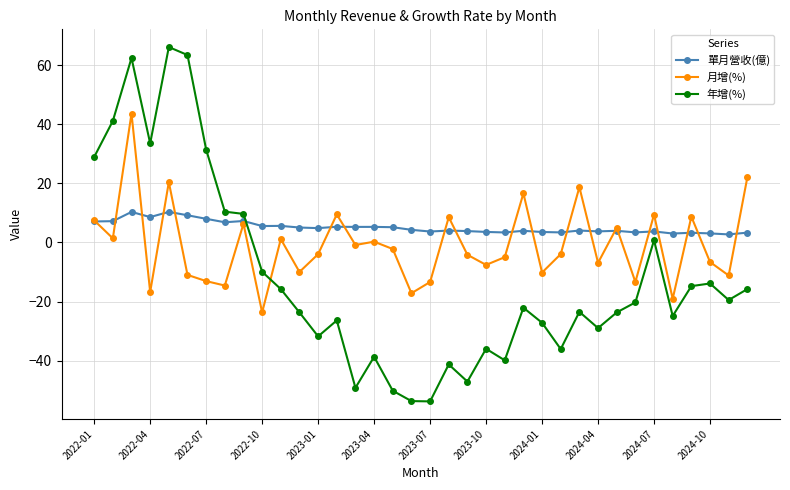

What are all the series names shown in the legend?

單月營收(億), 月增(%), 年增(%)